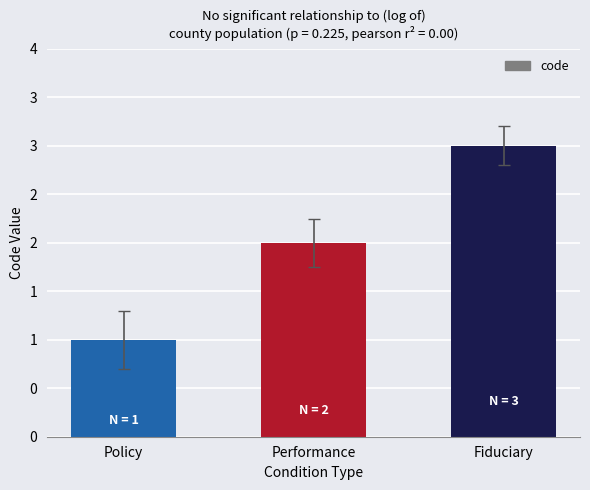

Which label corresponds to the smallest value in the chart?

Policy